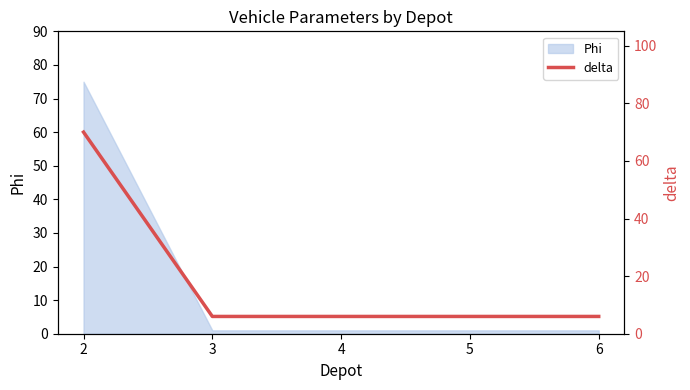

What is the maximum value for Phi?

75